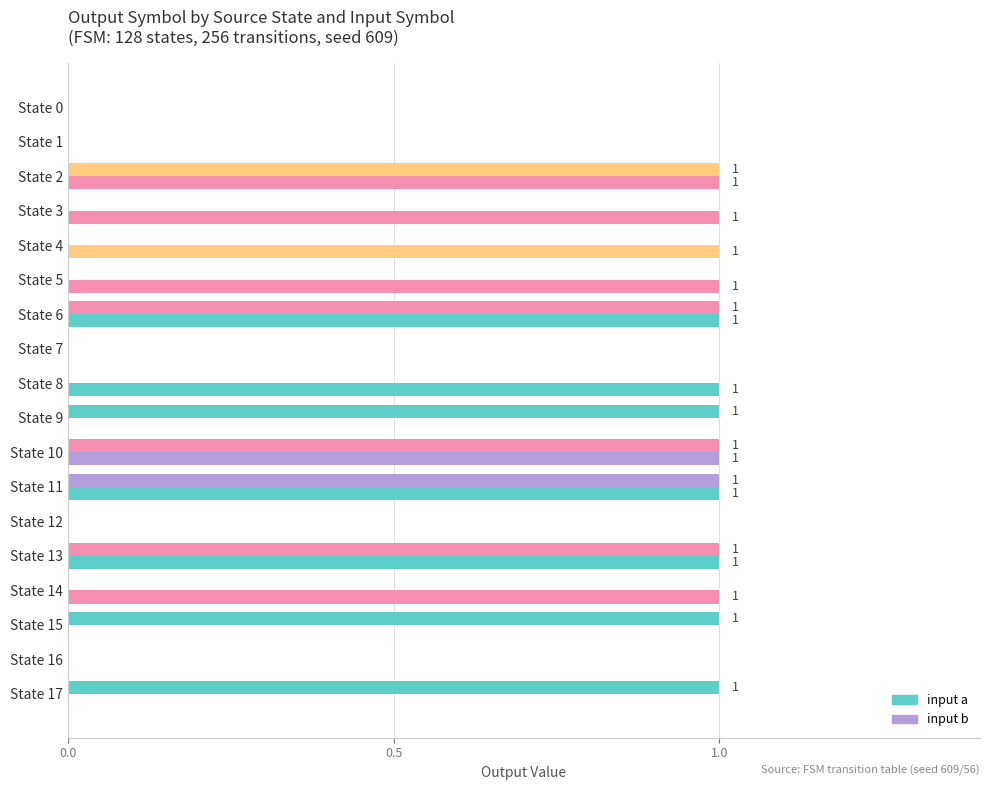

Count the number of categories in the chart.

18